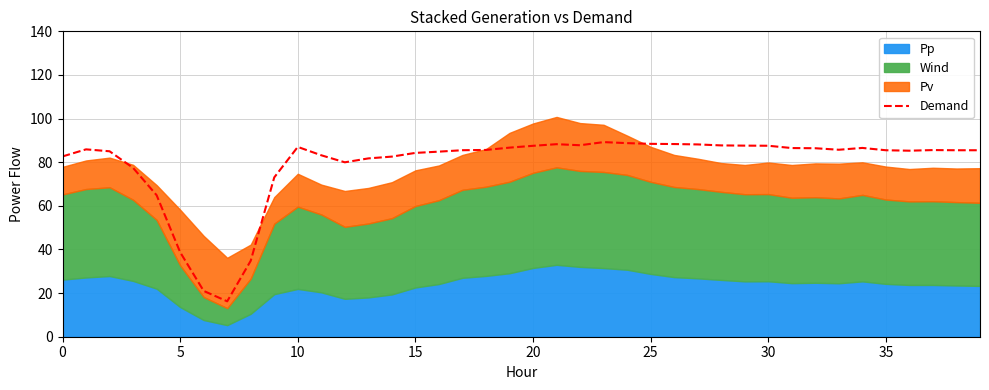

The value at 36 is 28.3. True or false?

False